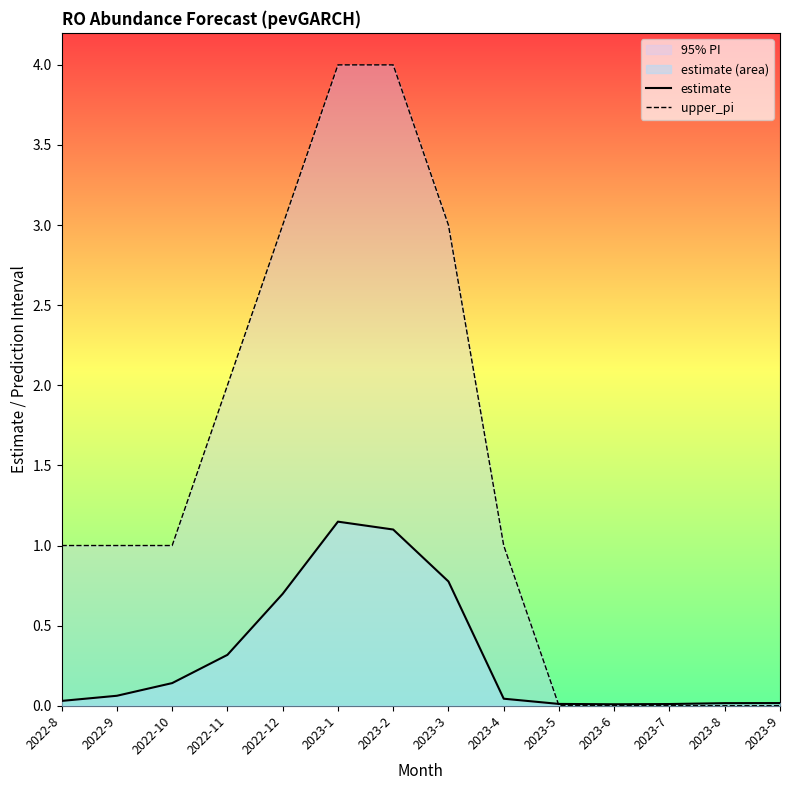

What is the difference between the second highest and minimum values in the upper_pi series?

4.0